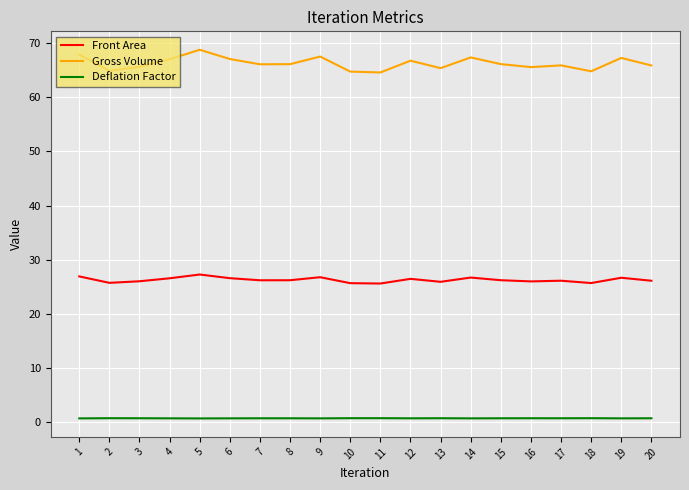

Does the chart have visible grid lines?

Yes